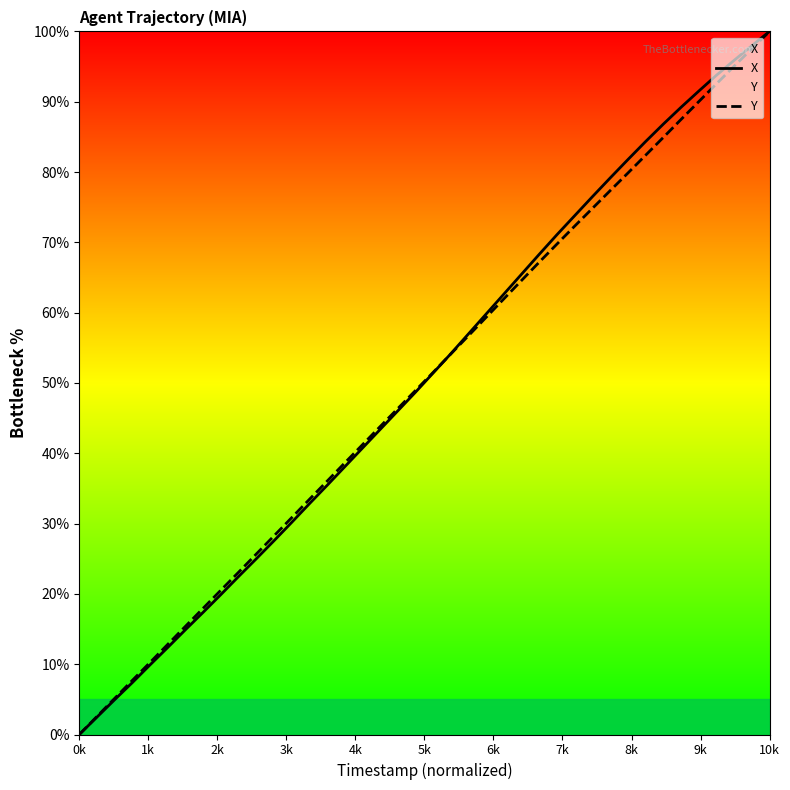

Is it true that X equals 23.5 at 10k?

False